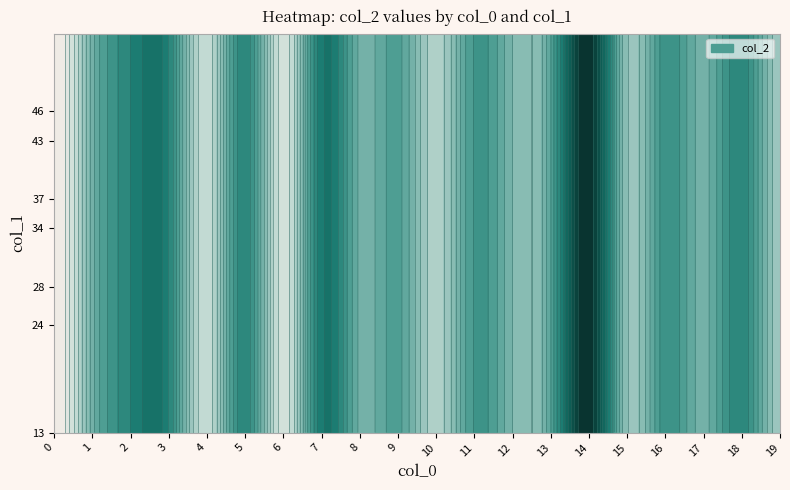

The 2 series shows 5836 at 1. True or false?

True